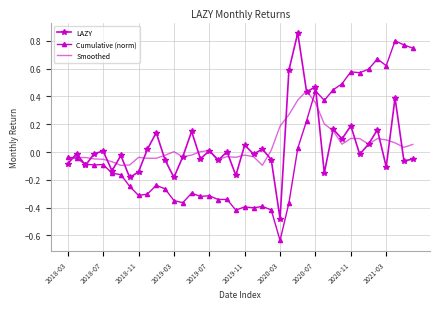

Which series has the widest spread of values?

Cumulative (norm)